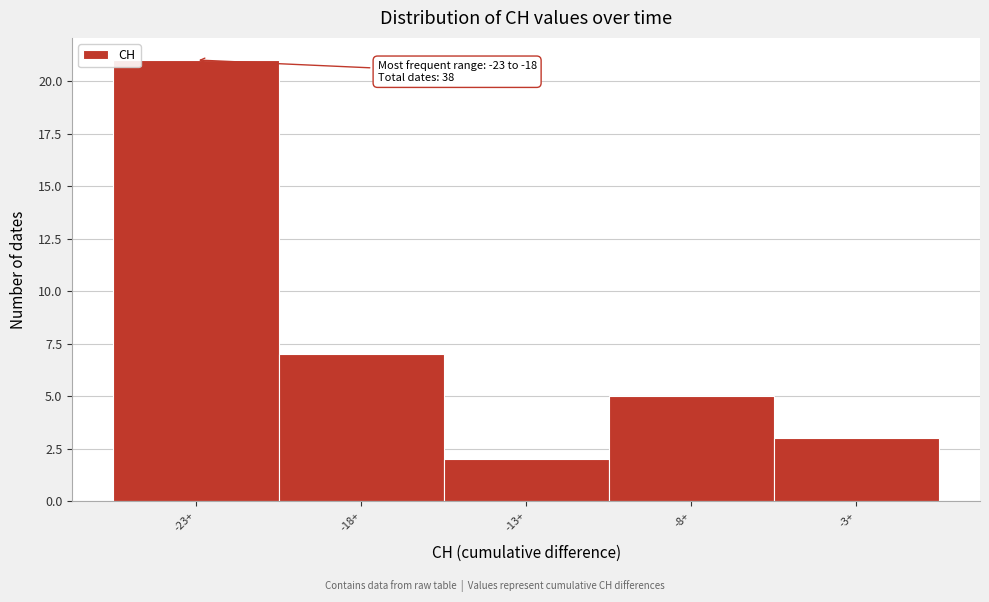

Reading right to left, transcribe all the data shown in this chart.

3	5	2	7	21